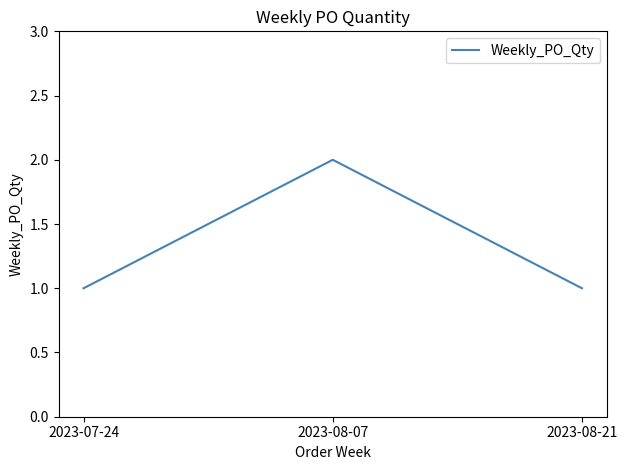

What is the sum of the values at 2023-07-24 and 2023-08-07?

3